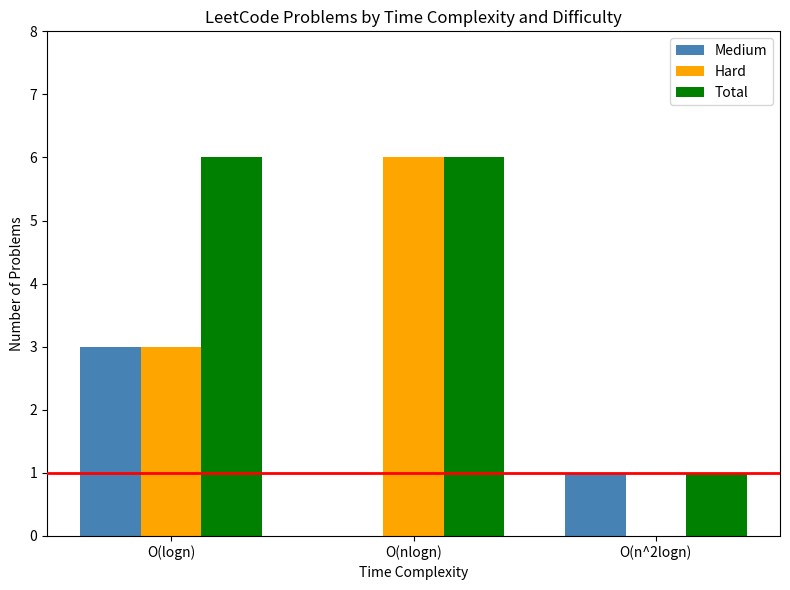

Reading left to right, extract all data points from this chart.

Medium: 3	0	1
Hard: 3	6	0
Total: 6	6	1